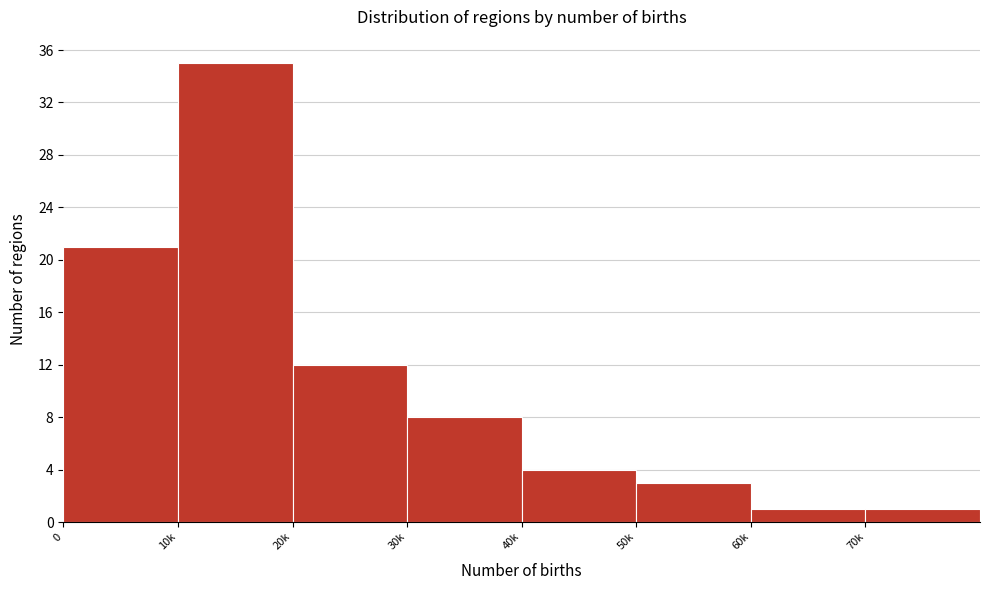

Reading right to left, transcribe all the data shown in this chart.

1	1	3	4	8	12	35	21